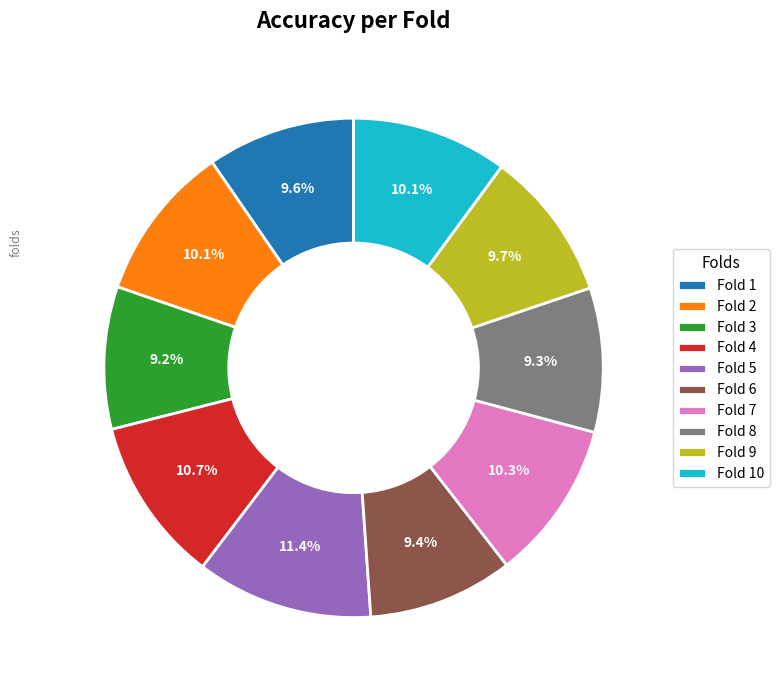

What percentage is NOT represented by Fold 2?

89.9%